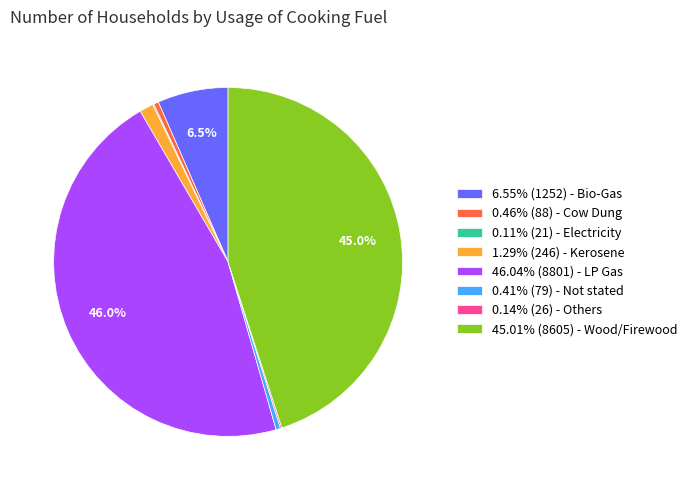

What is the ratio of the value at 45.01% (8605) - Wood/Firewood to the value at 46.04% (8801) - LP Gas?

1.0